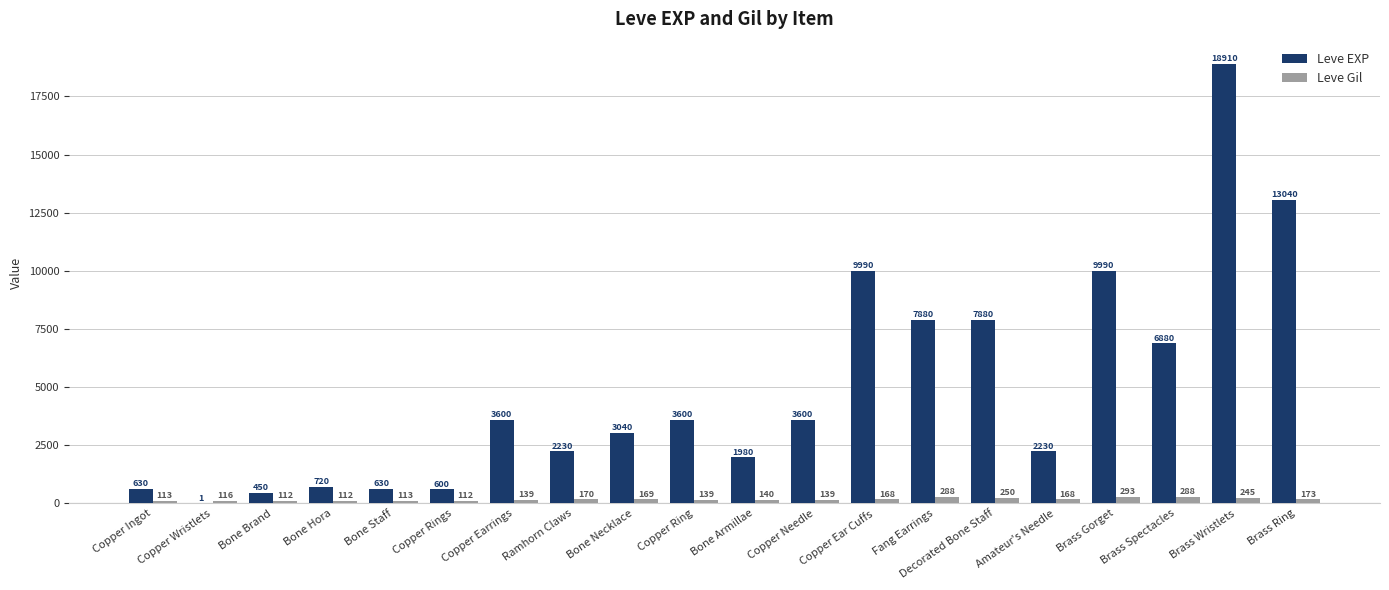

Reading left to right, list all the values displayed in this chart.

Leve EXP: 630	1	450	720	630	600	3600	2230	3040	3600	1980	3600	9990	7880	7880	2230	9990	6880	18910	13040
Leve Gil: 113	116	112	112	113	112	139	170	169	139	140	139	168	288	250	168	293	288	245	173